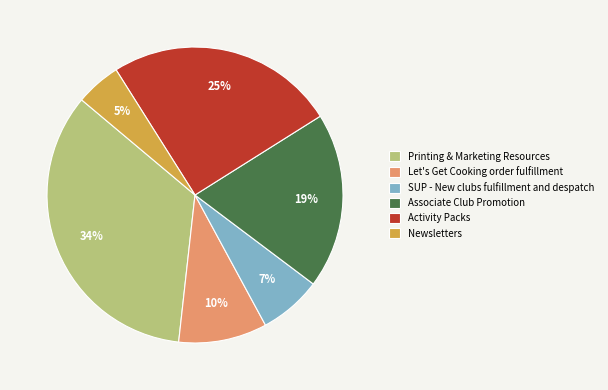

To the nearest percent, what is the difference between the Associate Club Promotion and Activity Packs slice percentages?

6%